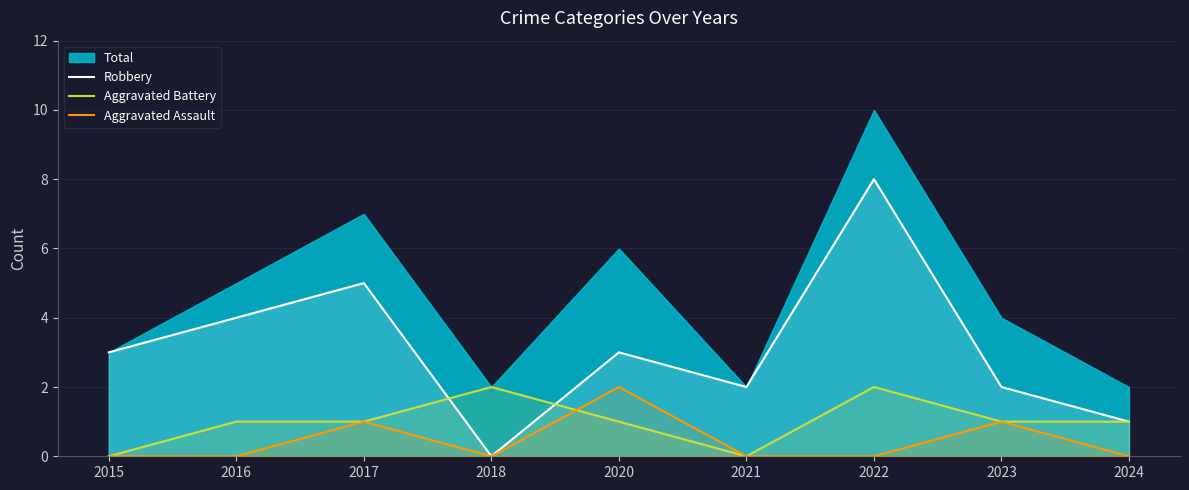

Which label corresponds to the largest value in the chart?

2022